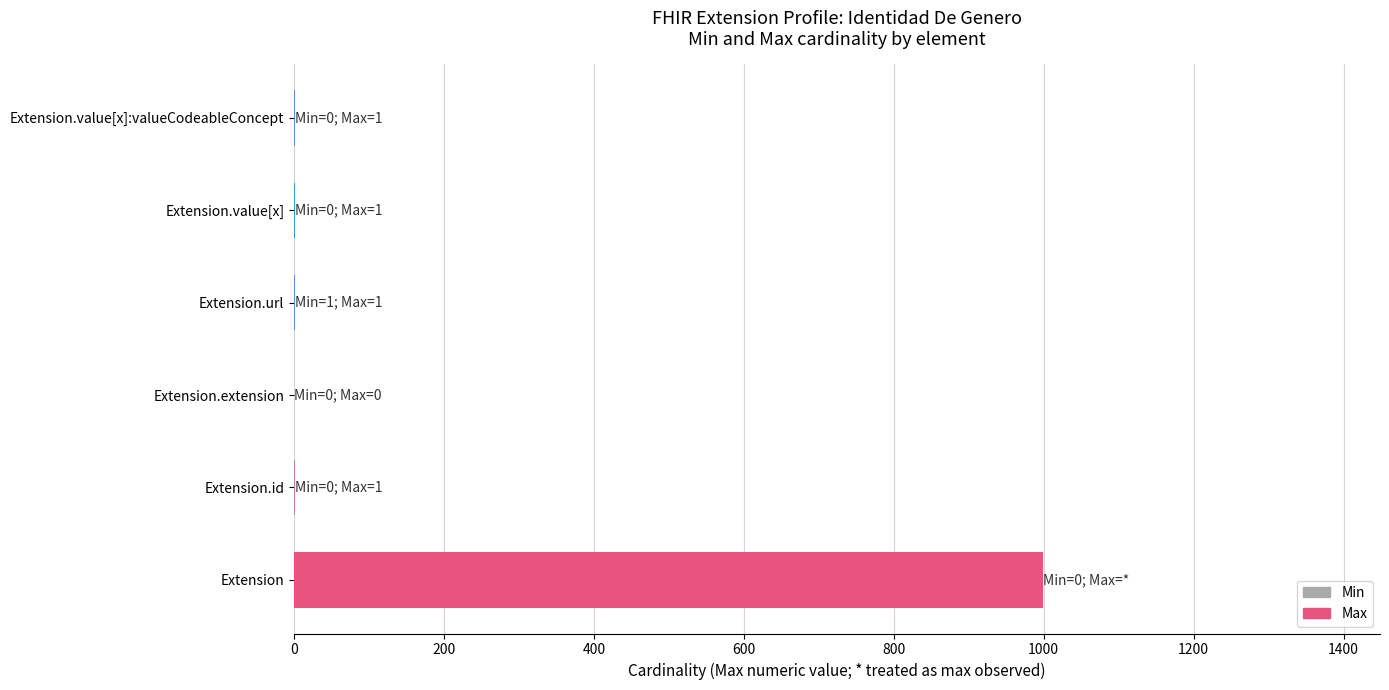

The value at Extension.extension is 507. True or false?

False